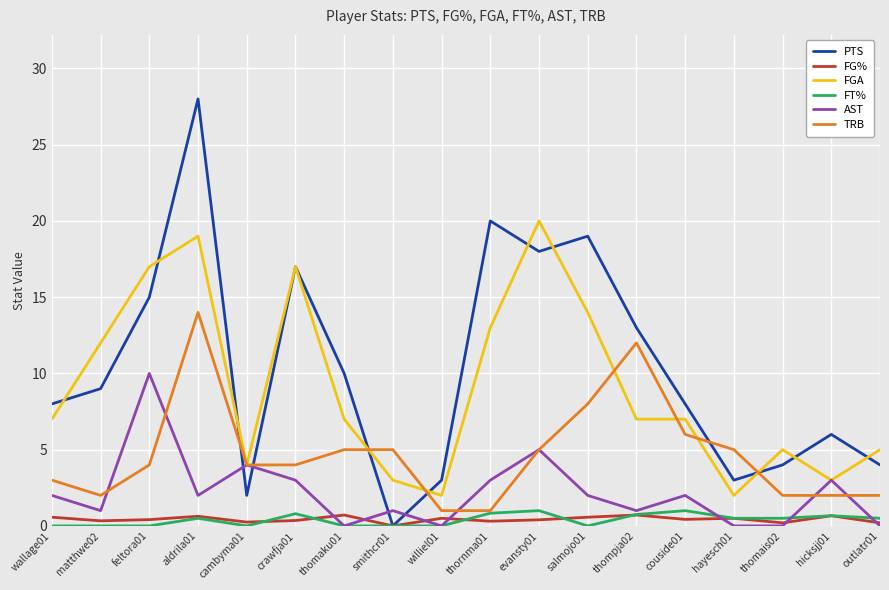

Which series has the widest spread of values?

PTS